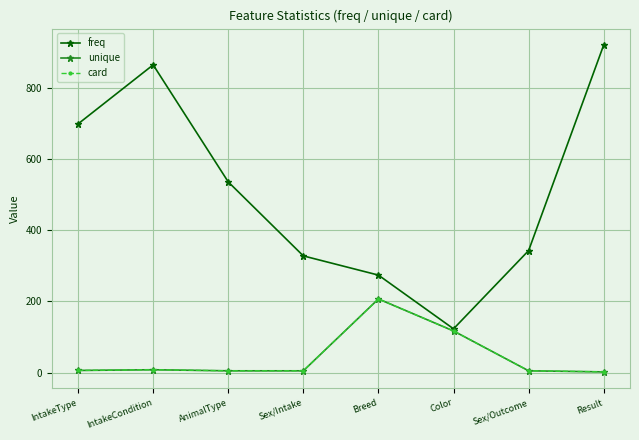

True or false: unique and card cross at least once.

False